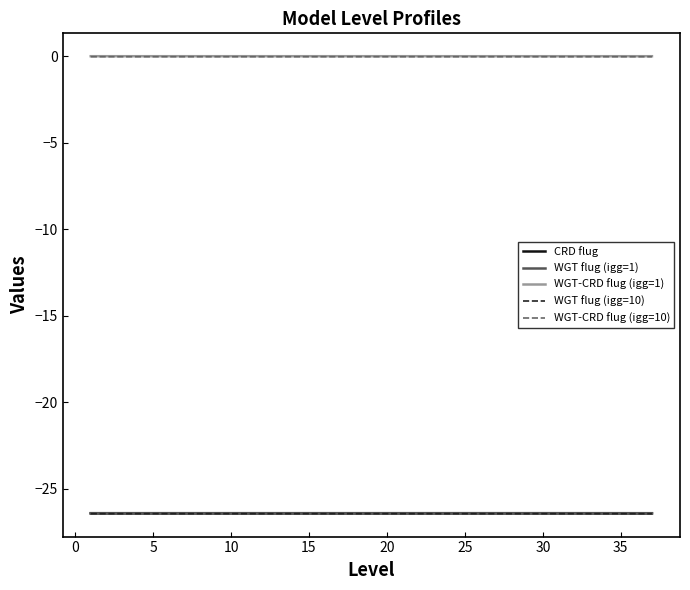

True or false: WGT-CRD flug (igg=1) and WGT flug (igg=10) intersect in this chart.

False